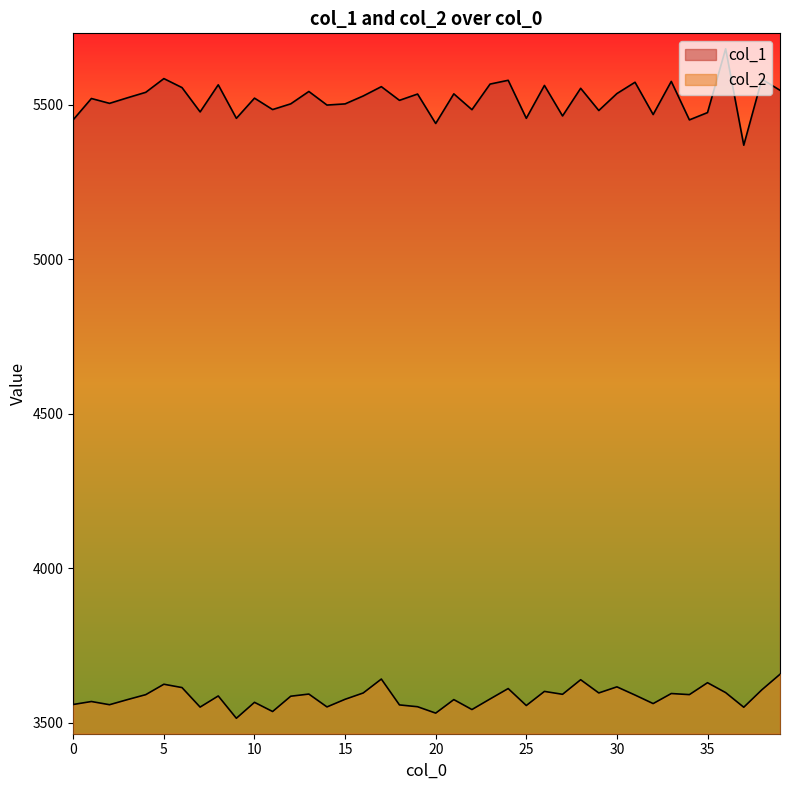

Which category has the highest value across all series?

36